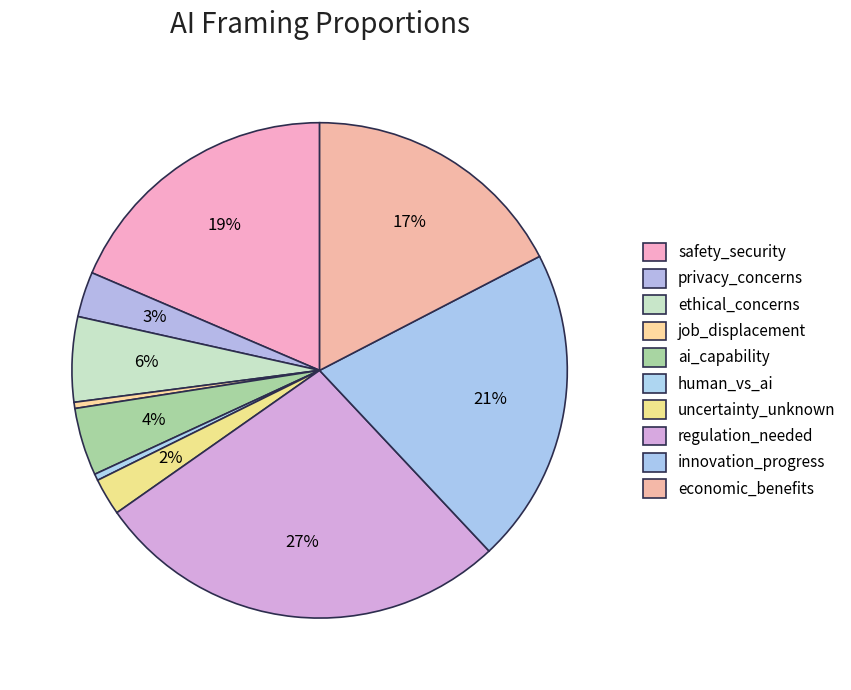

How many slices are in this pie chart?

10